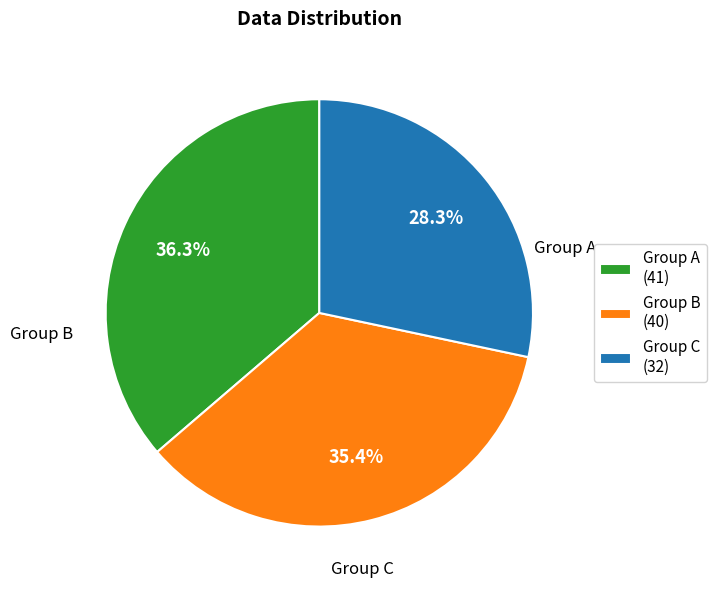

What is the smallest slice in the pie chart?

Group C (32)